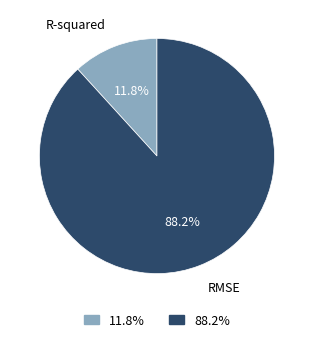

Is it true that RMSE is 88% of the pie?

True